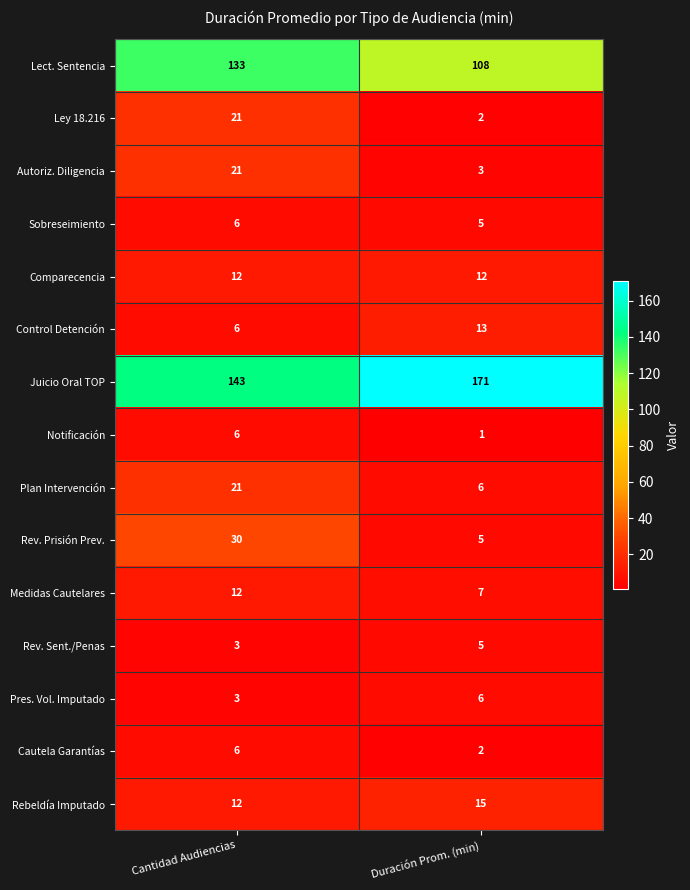

Reading left to right, what are all the values shown in this chart?

Lect. Sentencia: Cantidad Audiencias=133	Duración Prom. (min)=108
Ley 18.216: Cantidad Audiencias=21	Duración Prom. (min)=2
Autoriz. Diligencia: Cantidad Audiencias=21	Duración Prom. (min)=3
Sobreseimiento: Cantidad Audiencias=6	Duración Prom. (min)=5
Comparecencia: Cantidad Audiencias=12	Duración Prom. (min)=12
Control Detención: Cantidad Audiencias=6	Duración Prom. (min)=13
Juicio Oral TOP: Cantidad Audiencias=143	Duración Prom. (min)=171
Notificación: Cantidad Audiencias=6	Duración Prom. (min)=1
Plan Intervención: Cantidad Audiencias=21	Duración Prom. (min)=6
Rev. Prisión Prev.: Cantidad Audiencias=30	Duración Prom. (min)=5
Medidas Cautelares: Cantidad Audiencias=12	Duración Prom. (min)=7
Rev. Sent./Penas: Cantidad Audiencias=3	Duración Prom. (min)=5
Pres. Vol. Imputado: Cantidad Audiencias=3	Duración Prom. (min)=6
Cautela Garantías: Cantidad Audiencias=6	Duración Prom. (min)=2
Rebeldía Imputado: Cantidad Audiencias=12	Duración Prom. (min)=15